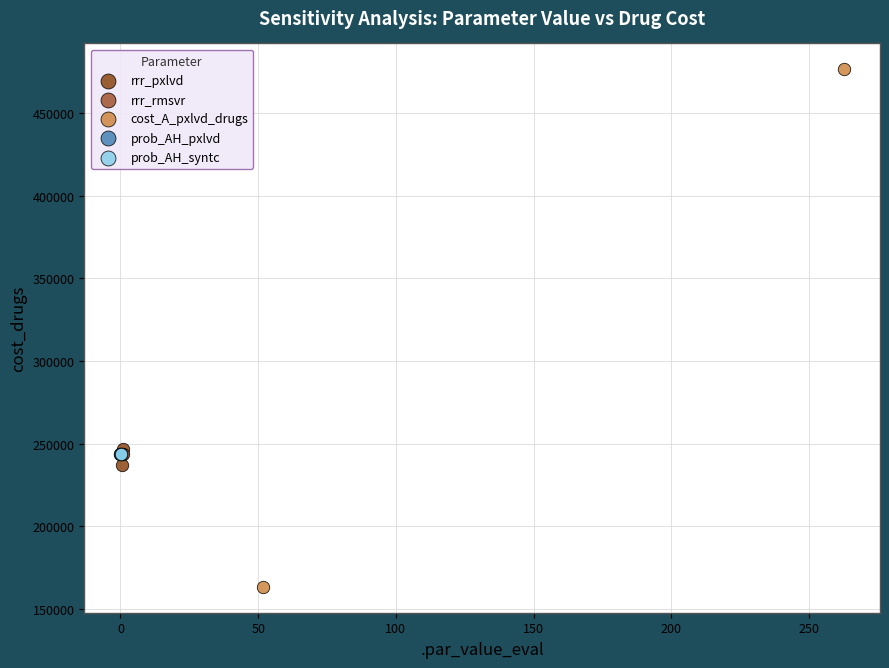

Which series reaches the minimum Y coordinate?

cost_A_pxlvd_drugs